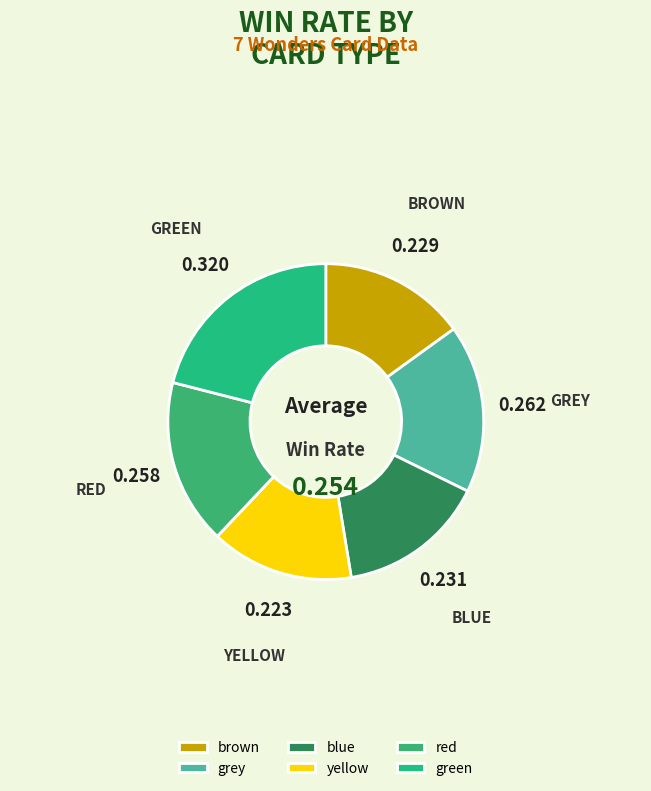

The blue slice represents 22% of the pie. True or false?

False